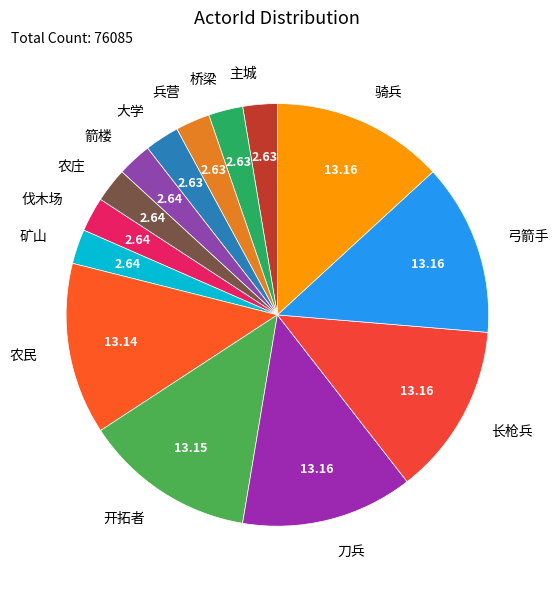

Does any single category account for the majority?

No